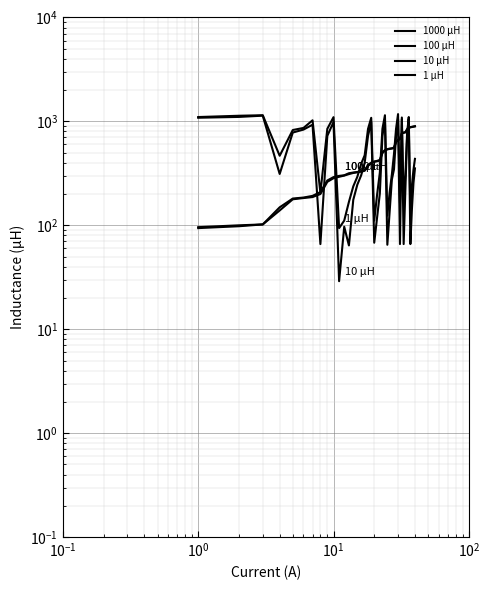

Is the value of 1 μH at 30 greater than the value of 1000 μH at 10?

No